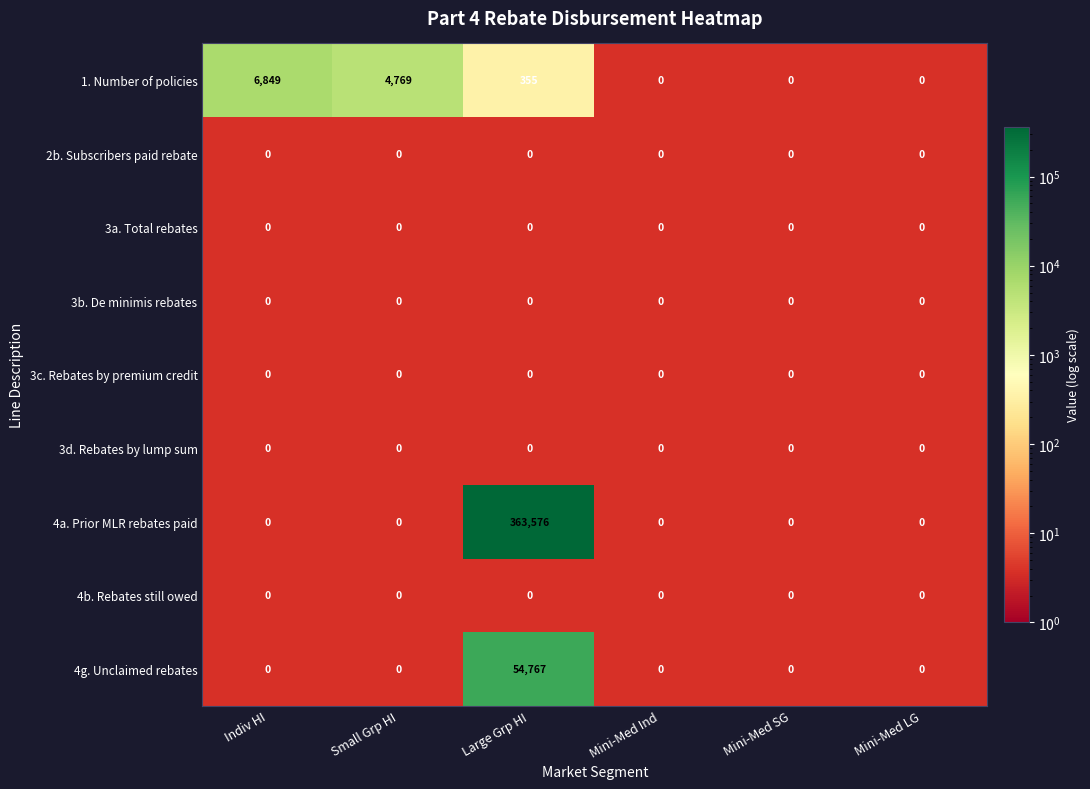

Rank the series by their maximum value, from lowest to highest.

2b. Subscribers paid rebate, 3a. Total rebates, 3b. De minimis rebates, 3c. Rebates by premium credit, 3d. Rebates by lump sum, 4b. Rebates still owed, 1. Number of policies, 4g. Unclaimed rebates, 4a. Prior MLR rebates paid